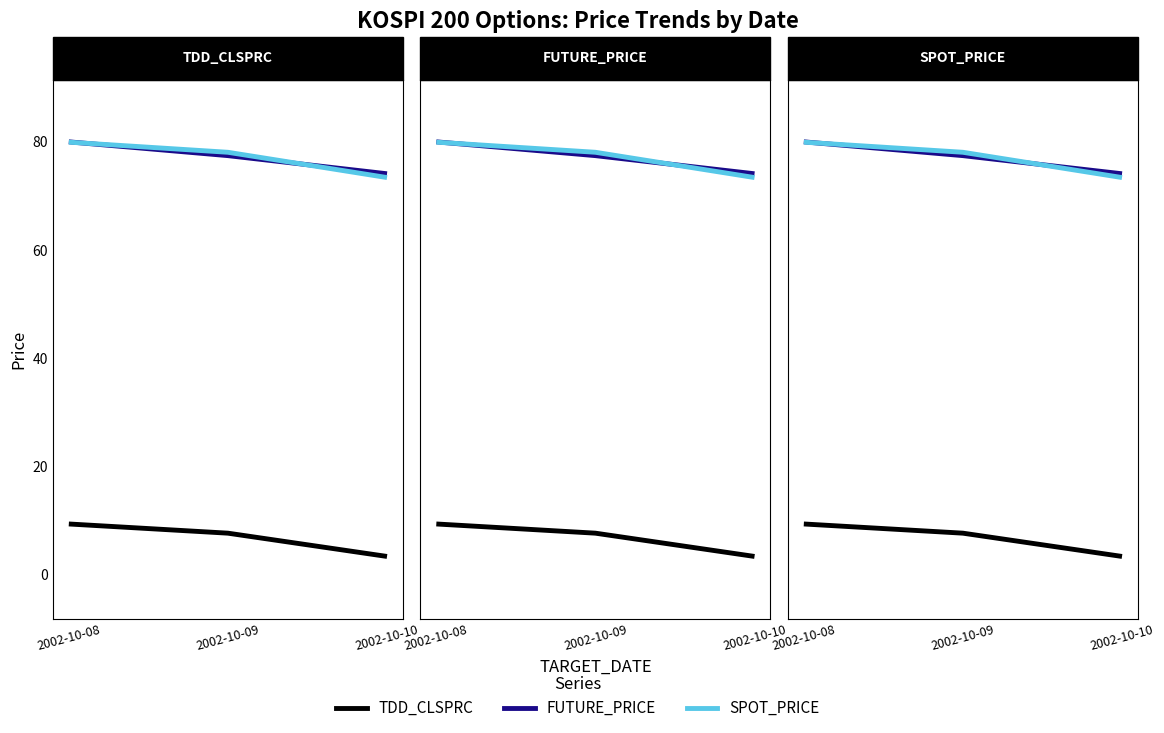

What is the difference between the maximum and minimum values in the SPOT_PRICE series?

6.5